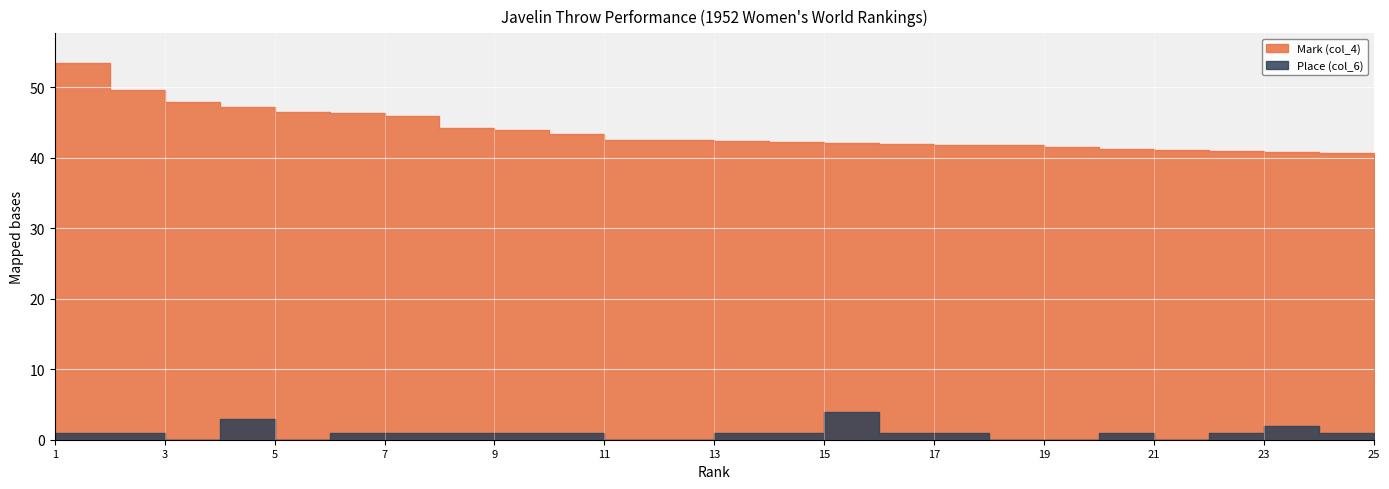

At 20, list the series in order from largest to smallest.

Mark (col_4), Place (col_6)